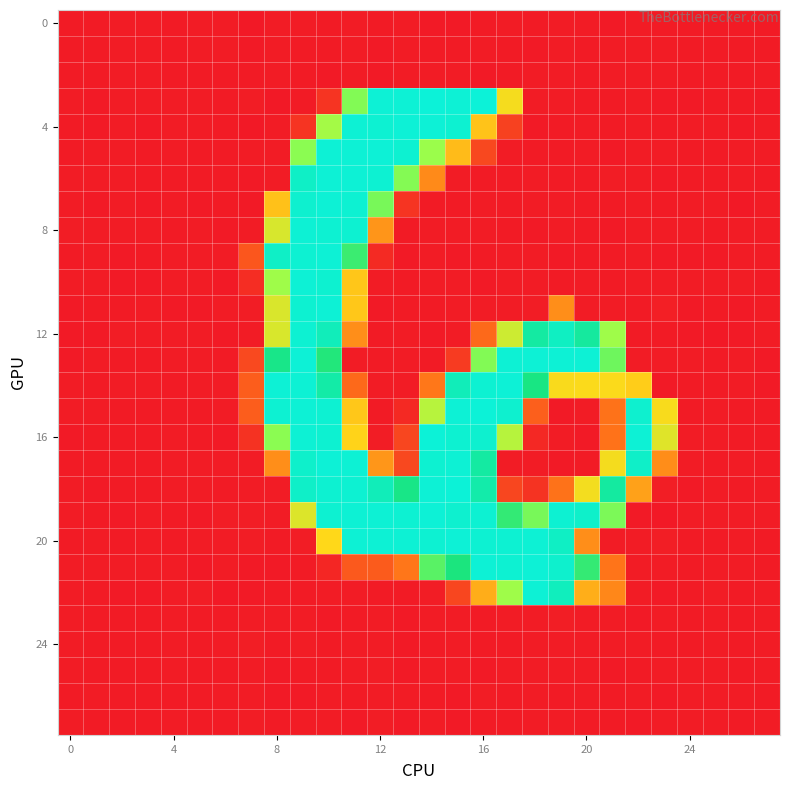

Which category has the lowest value across all series?

23